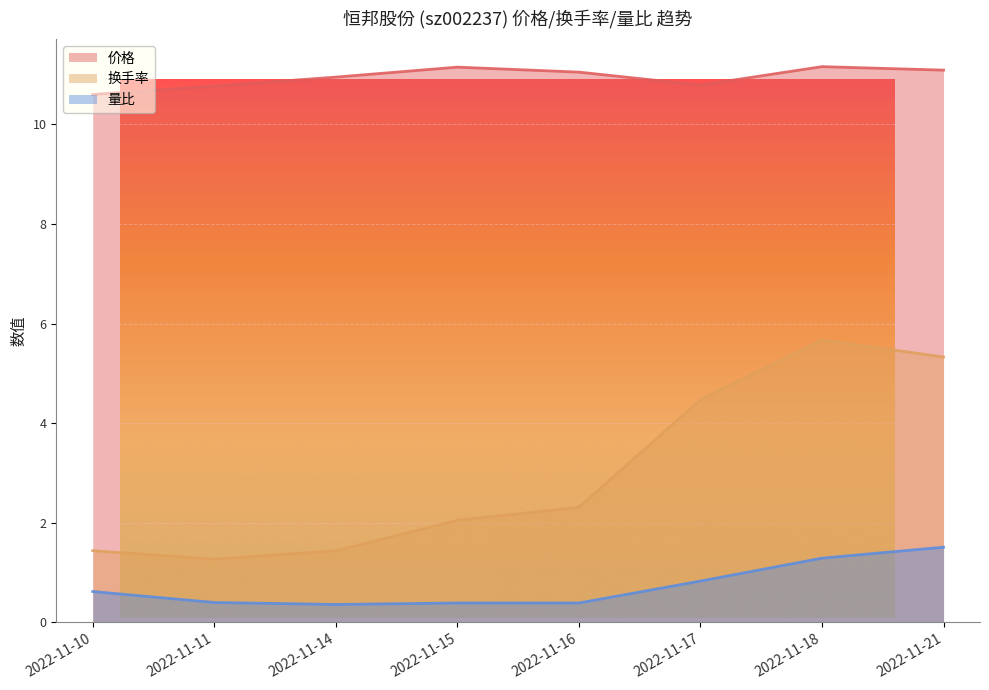

How many lines are shown in the chart?

3